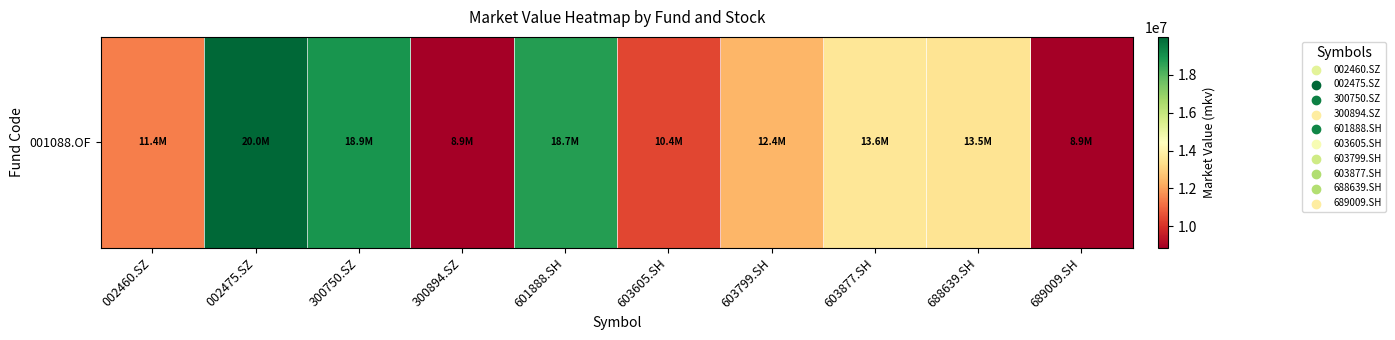

What is the difference between the second highest and minimum values?

10058916